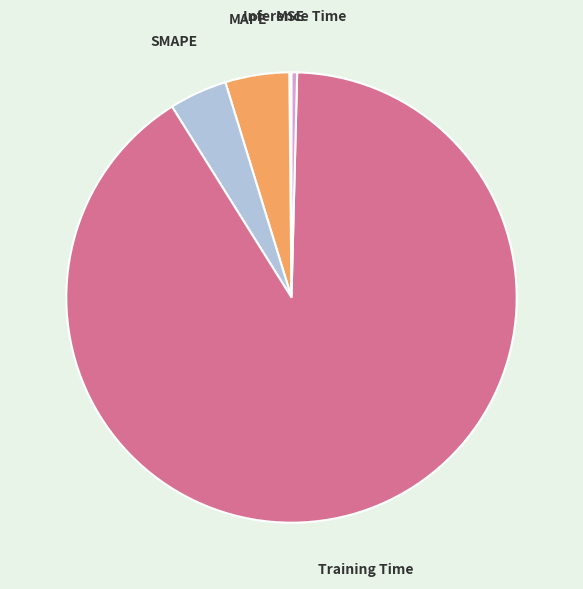

Does any single category account for the majority?

Yes